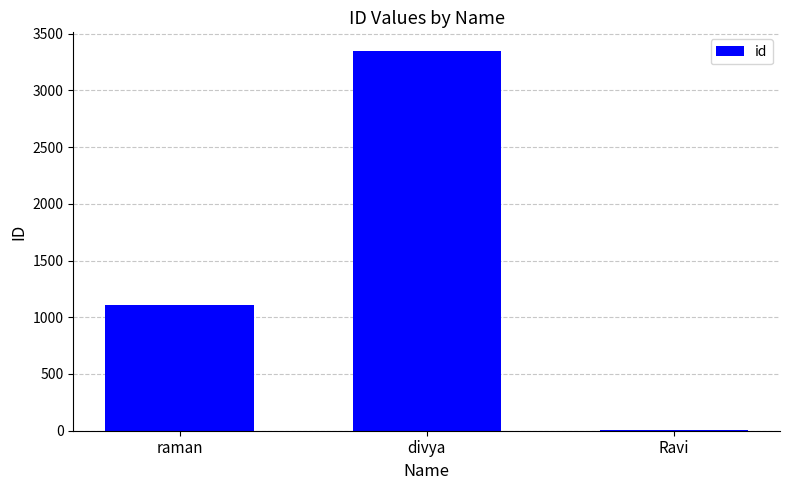

At which category does the chart reach its peak across all series?

divya